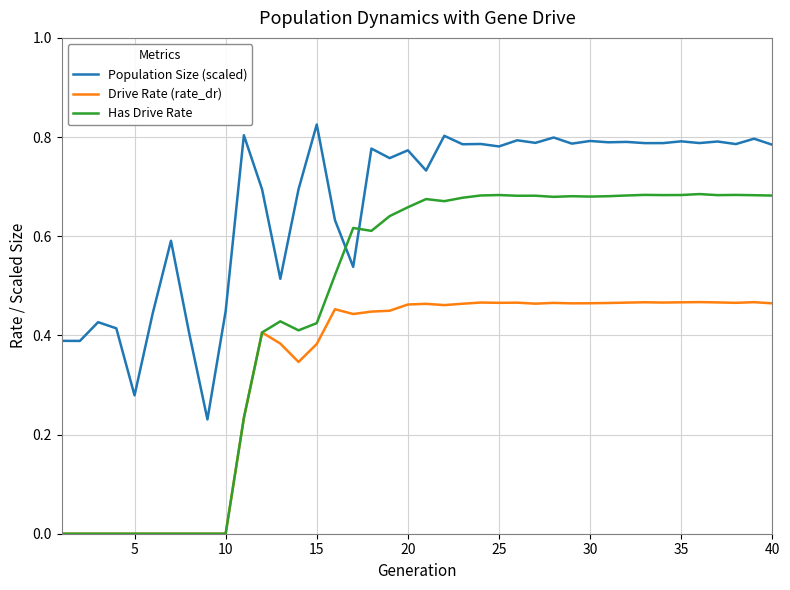

What are all the series names shown in the legend?

Population Size (scaled), Drive Rate (rate_dr), Has Drive Rate